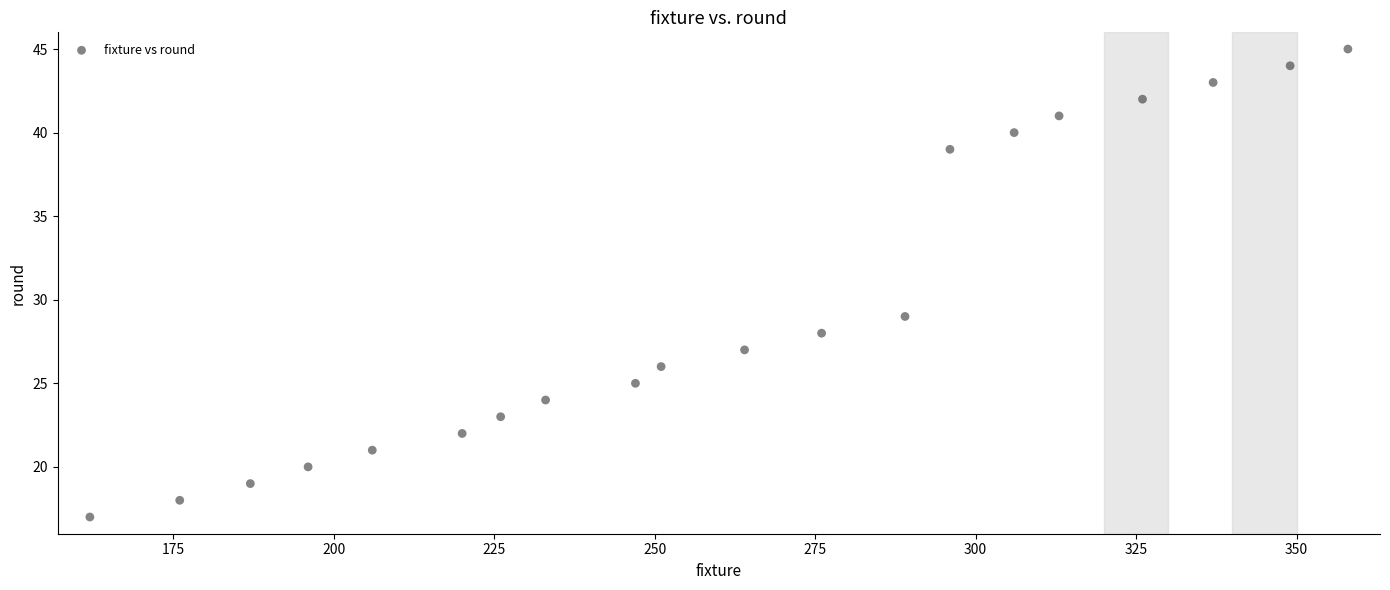

What is the range of X values (max minus min)?

196